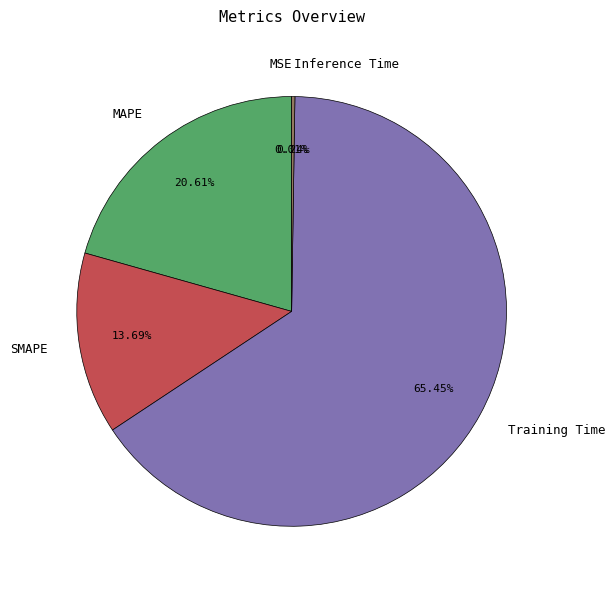

To the nearest percent, what is the combined percentage of Training Time and MAPE?

86%